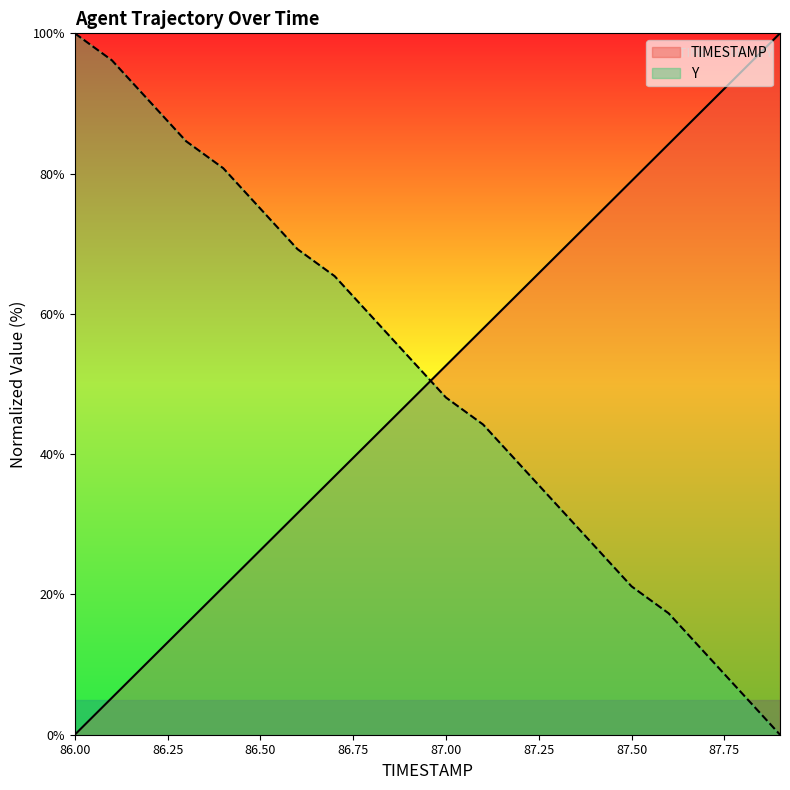

Between which two adjacent categories do TIMESTAMP and Y first intersect?

86.9 and 87.0